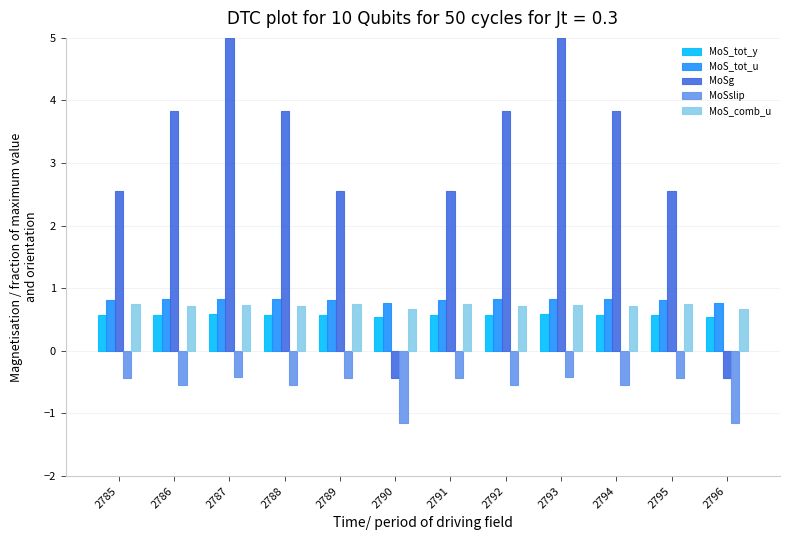

Which series has the largest total across all categories?

MoSg